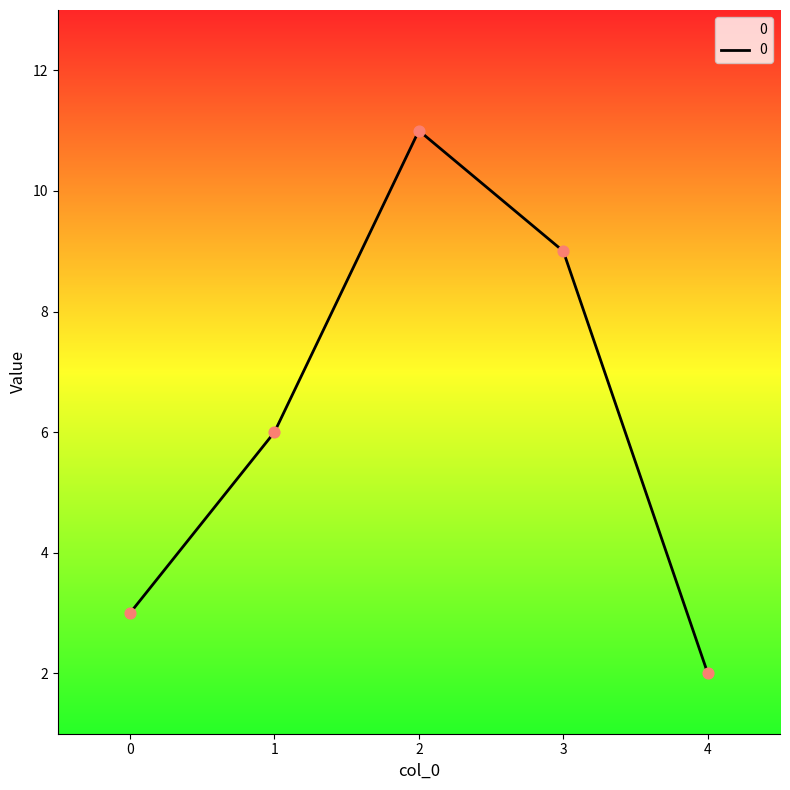

What is the change in value from 1 to 3?

+3